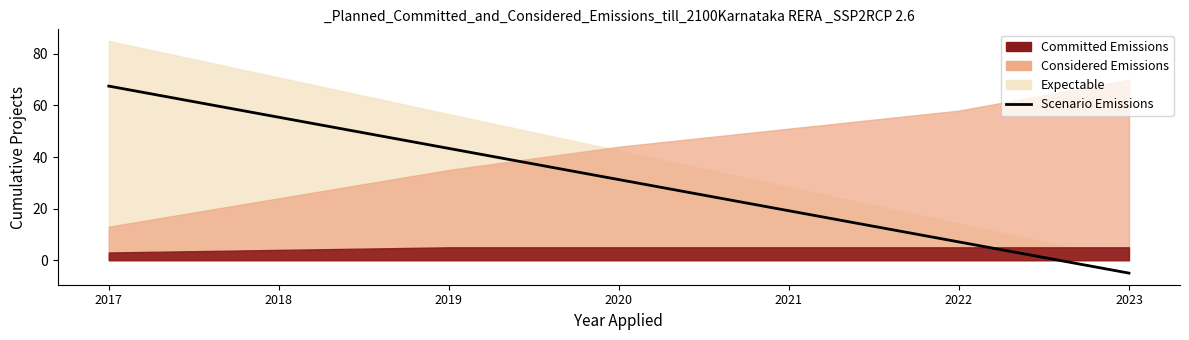

What is the difference between the maximum and minimum values?

72.5